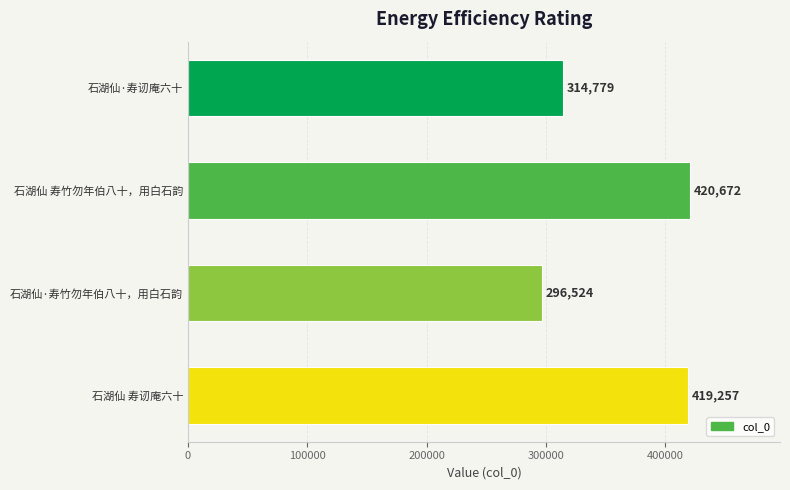

Reading top to bottom, list all the values displayed in this chart.

石湖仙·寿讱庵六十=314779	石湖仙 寿竹勿年伯八十，用白石韵=420672	石湖仙·寿竹勿年伯八十，用白石韵=296524	石湖仙 寿讱庵六十=419257